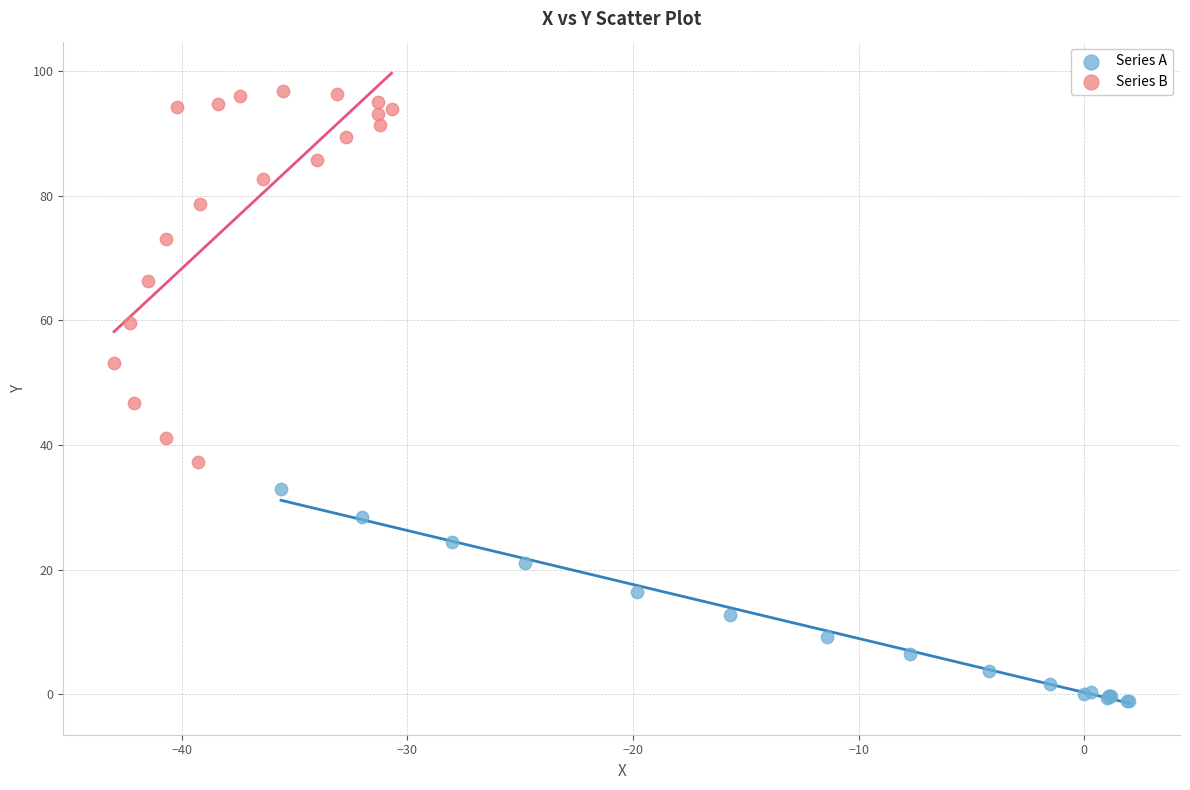

Which series has the largest Y range (max minus min)?

Series B